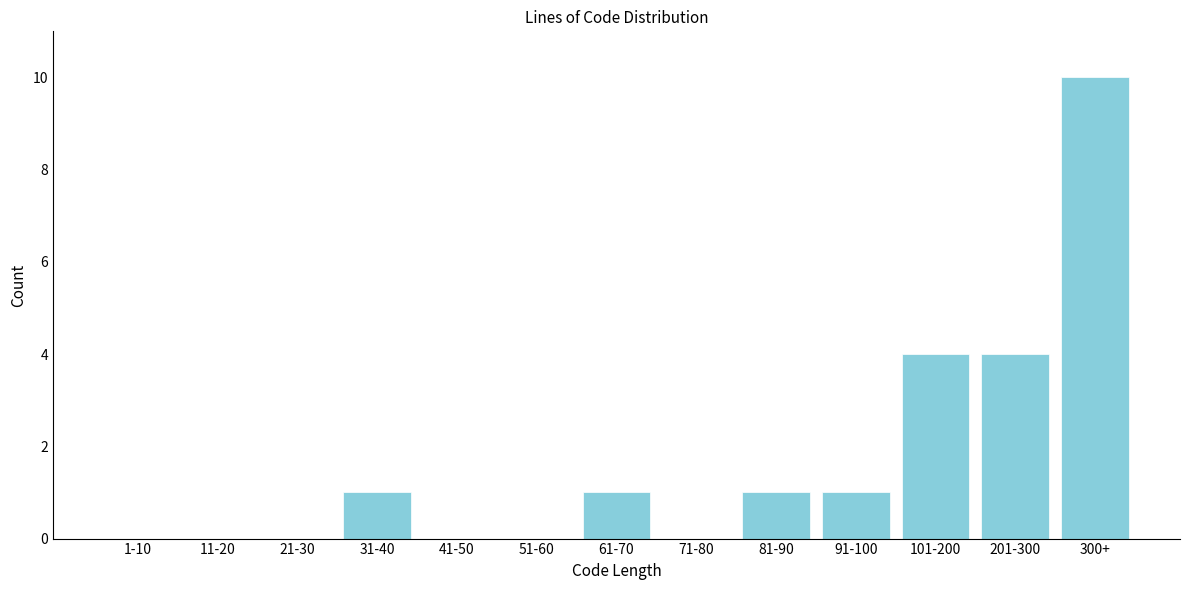

Reading right to left, transcribe all the data shown in this chart.

300+=10	201-300=4	101-200=4	91-100=1	81-90=1	71-80=0	61-70=1	51-60=0	41-50=0	31-40=1	21-30=0	11-20=0	1-10=0